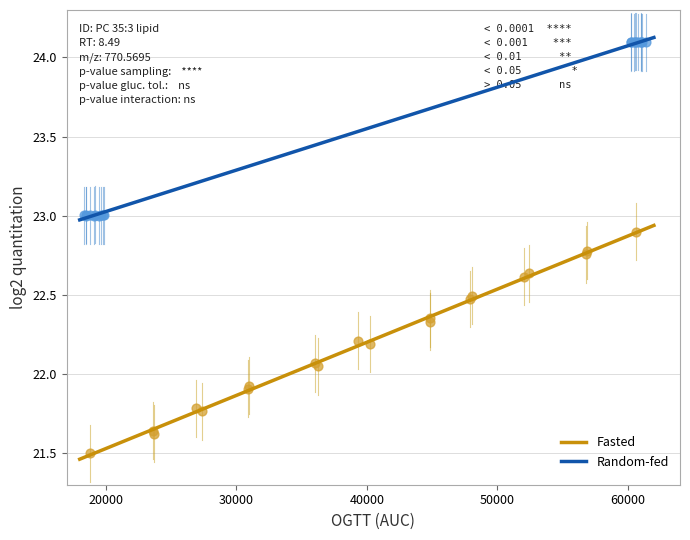

Which series reaches the maximum Y coordinate?

Random-fed